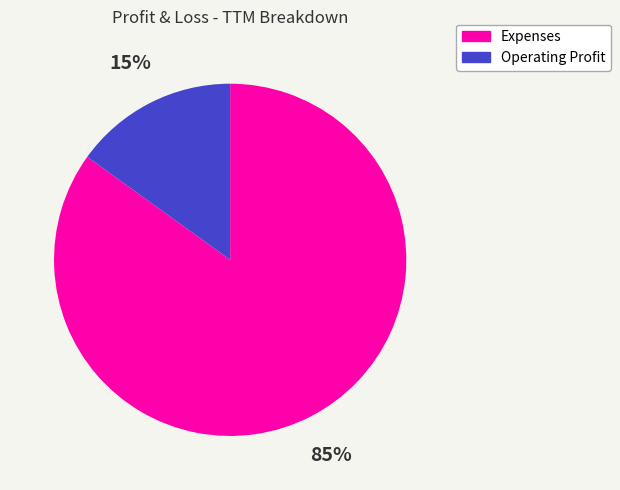

To the nearest percent, what is the combined percentage of Expenses and Operating Profit?

100%